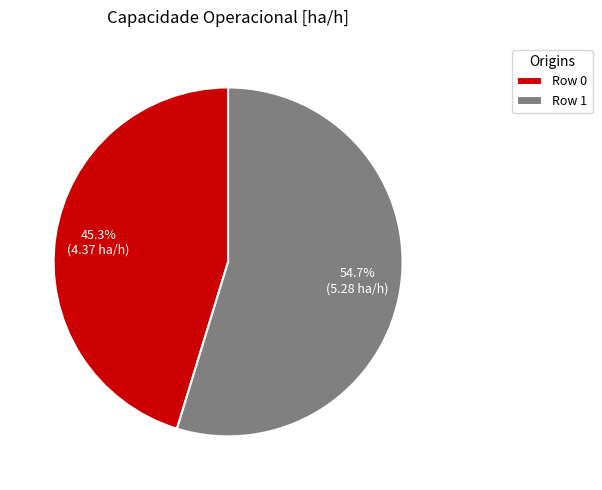

The Row 1 slice represents 42% of the pie. True or false?

False